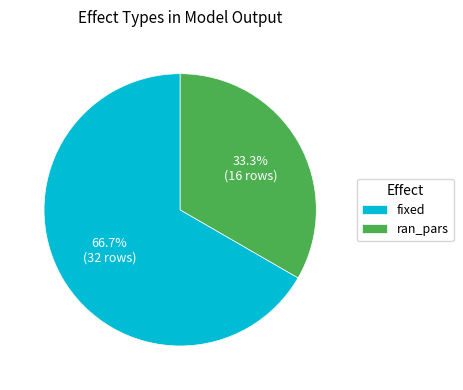

To the nearest percent, what is the difference between the fixed and ran_pars slice percentages?

33%